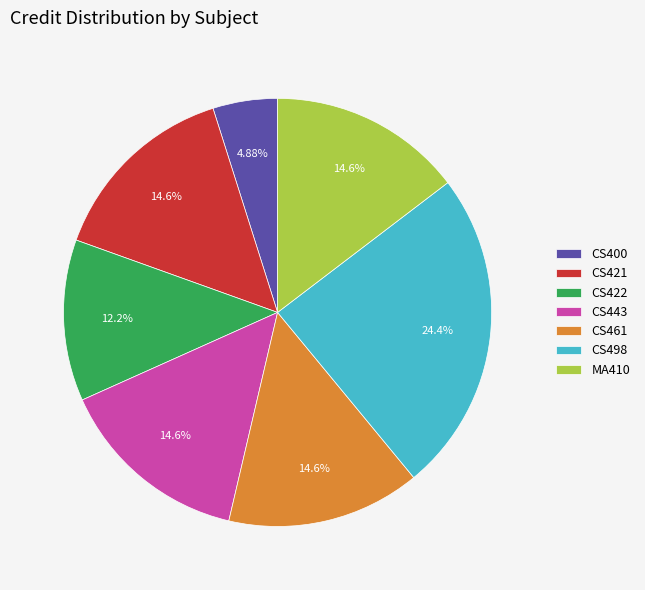

How many segments does this pie chart have?

7